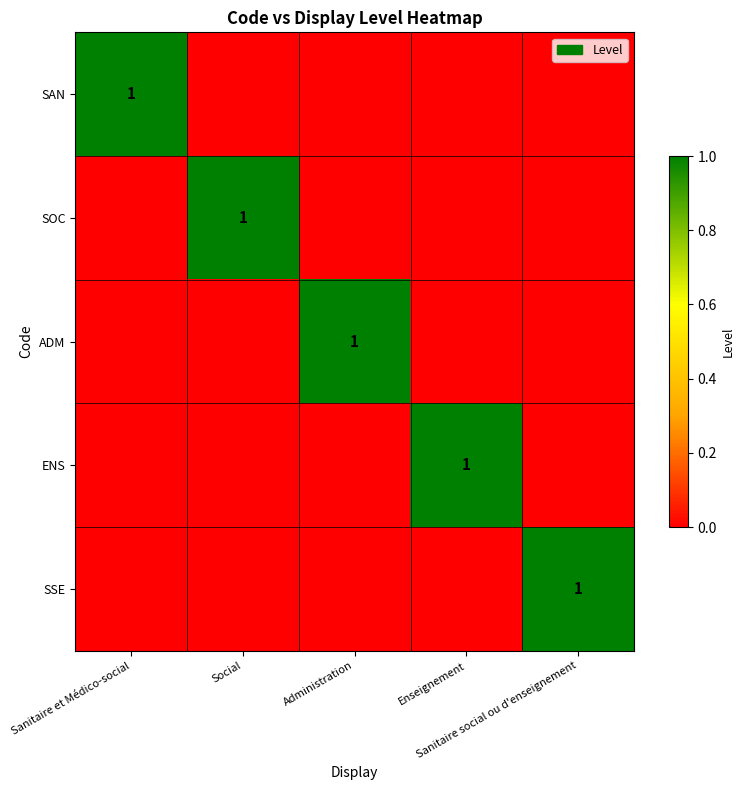

What is the greatest value displayed?

1